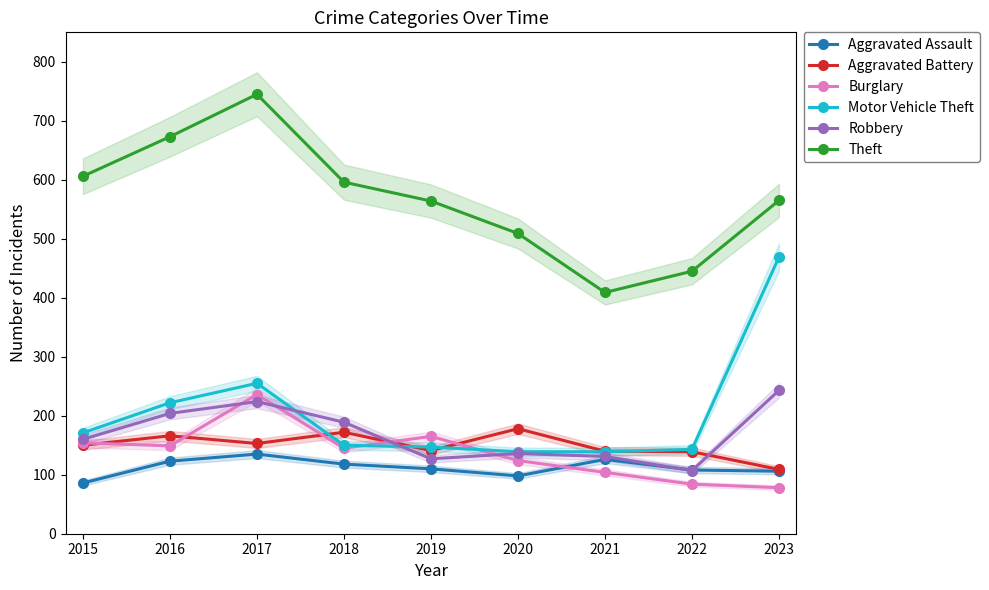

Which series has the widest spread of values?

Theft